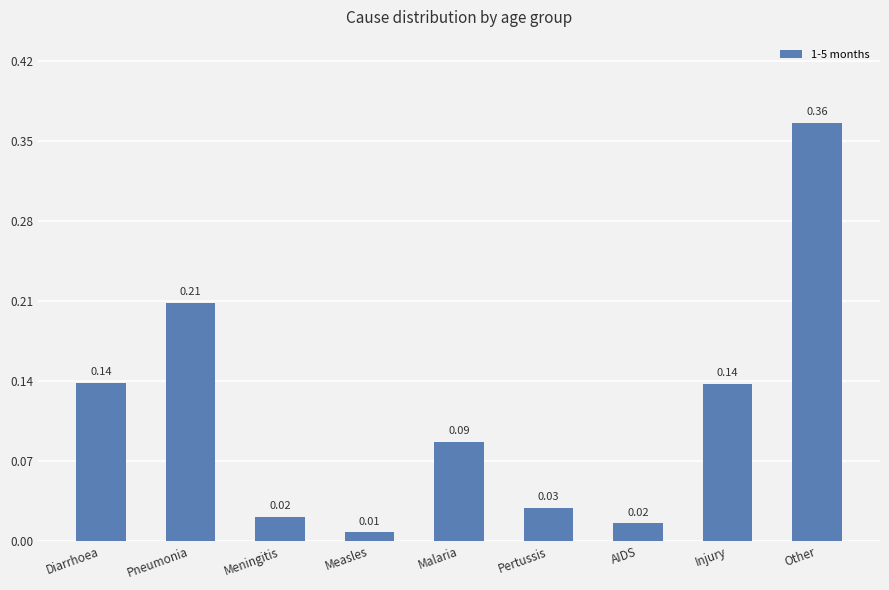

What is the sum of all values?

1.0